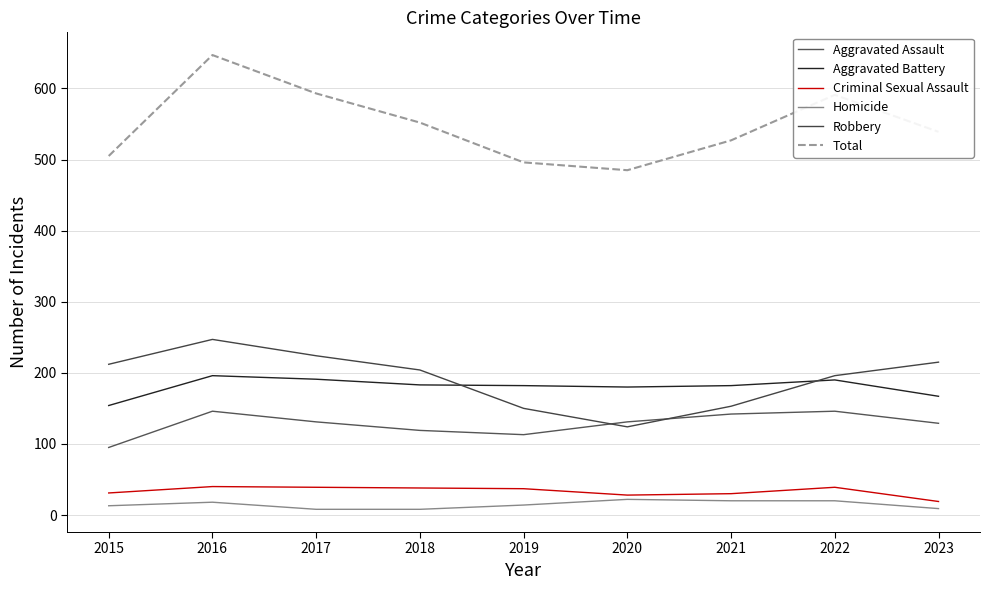

At how many categories does at least one series exceed 74?

9